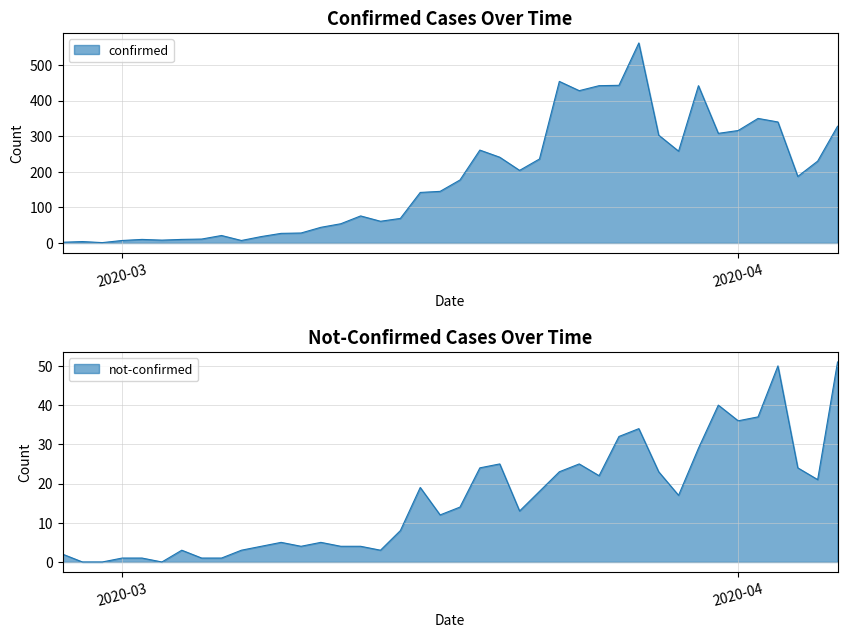

The not-confirmed series shows 28 at 2020-03-22. True or false?

False